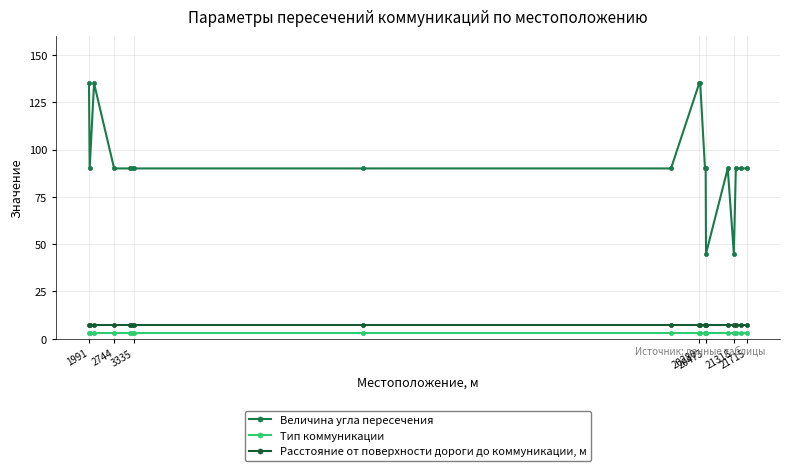

True or false: Величина угла пересечения has more than 0 interior local peaks.

True